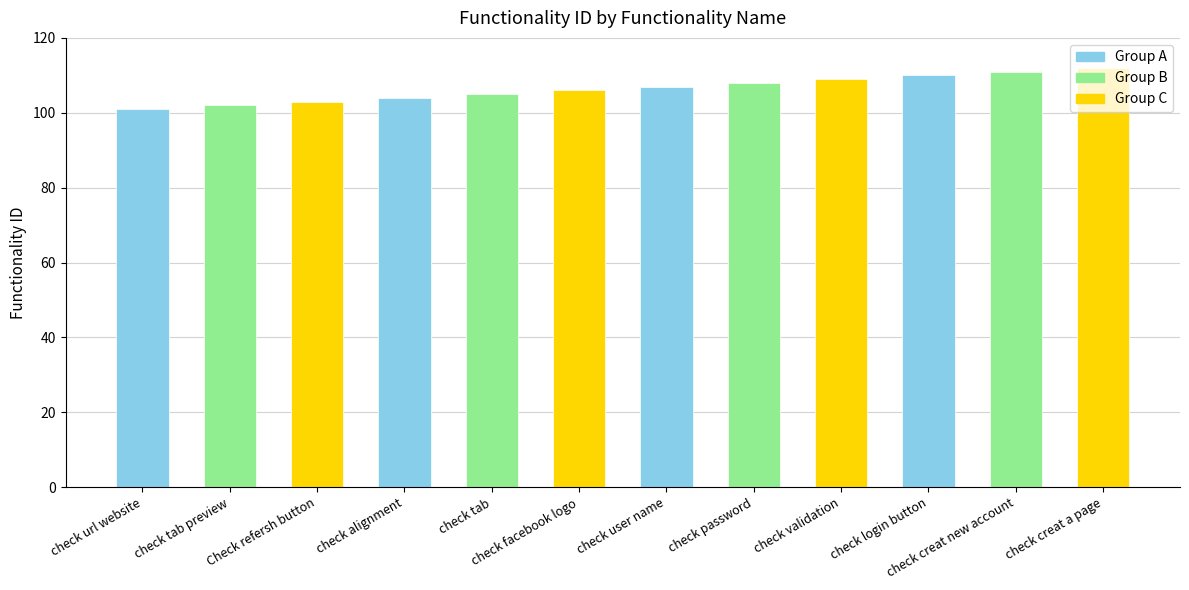

What is the sum of the values at check creat new account and check facebook logo?

217